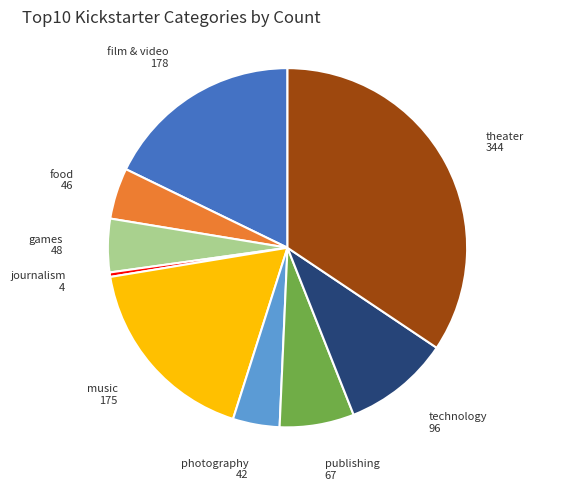

Which has a higher value, technology or music?

music